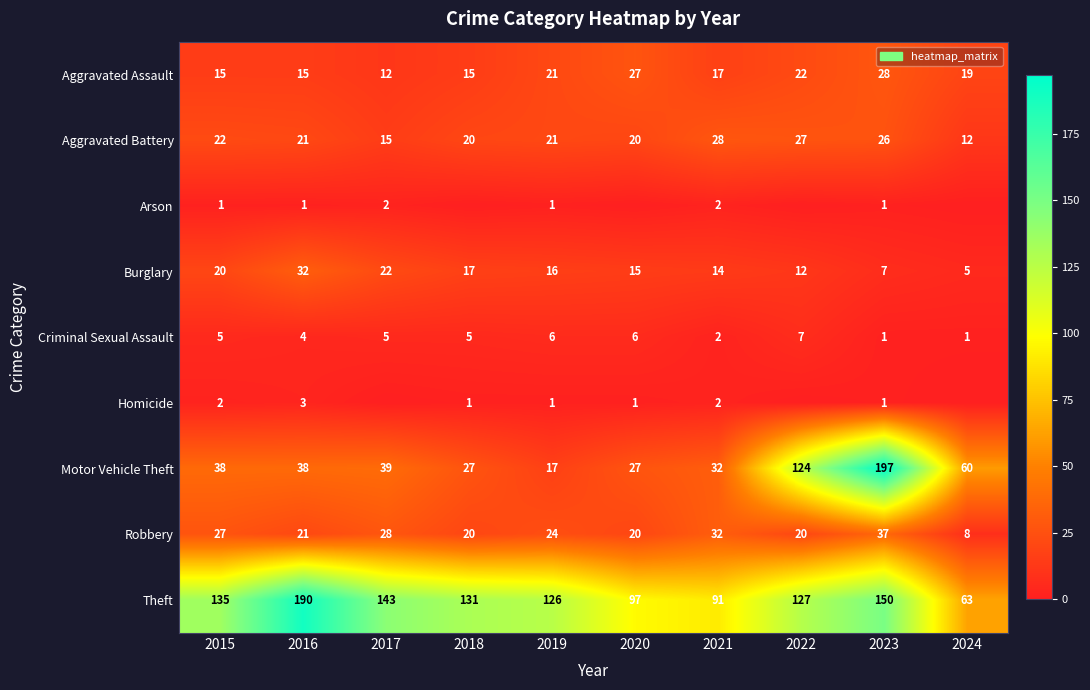

Count the number of data series in this chart.

9